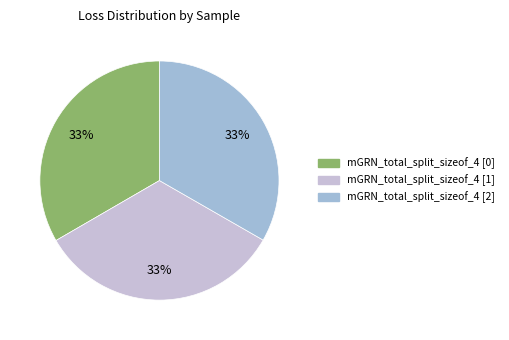

Is mGRN_total_split_sizeof_4 [2] the majority of the pie?

No